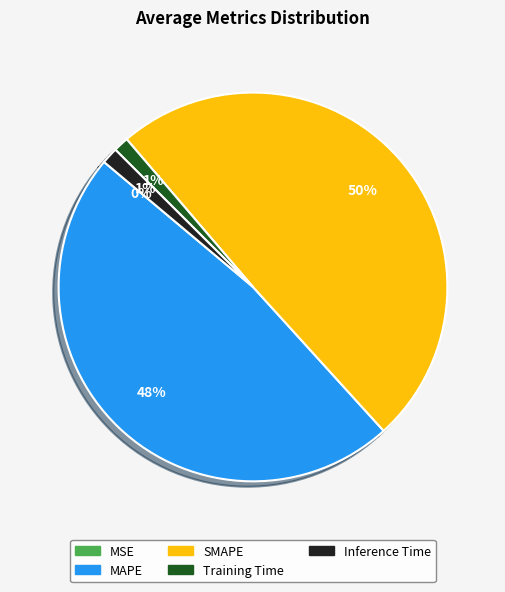

Does MAPE account for over 50% of the chart?

No